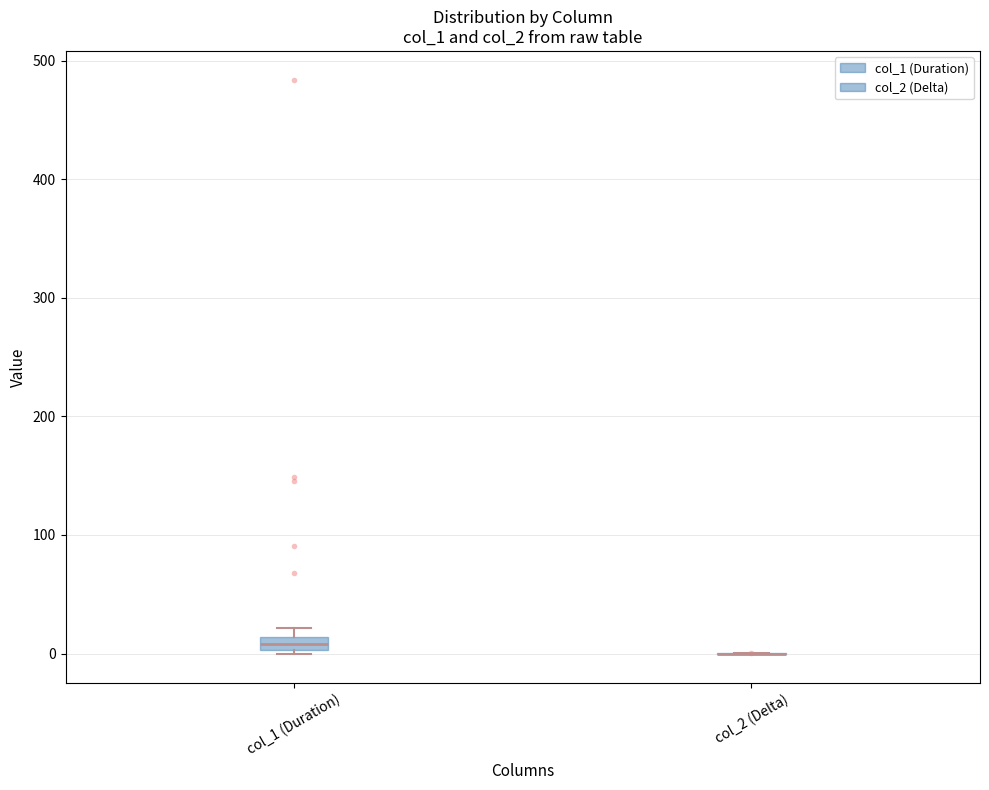

Comparing the boxes themselves (not the whiskers), which one is the tallest?

col_1 (Duration)